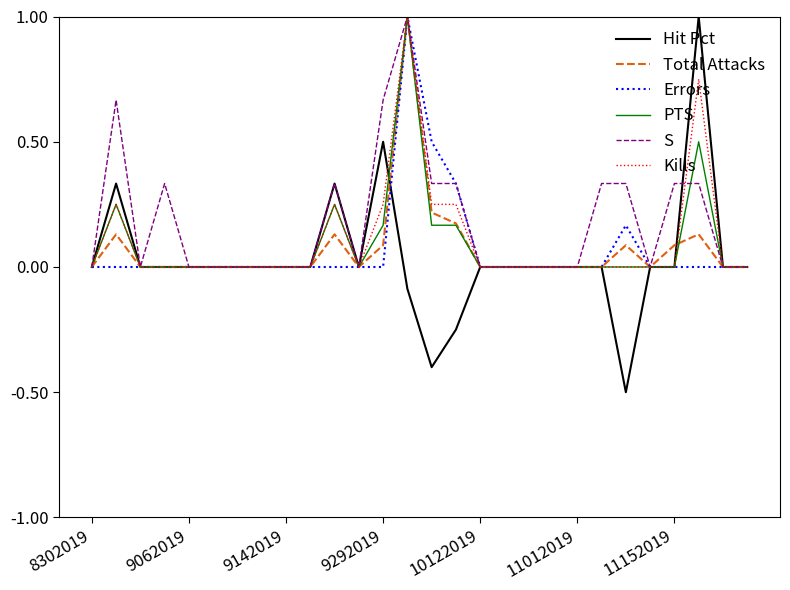

In Errors, how many points are higher than both neighbors (excluding endpoints)?

2